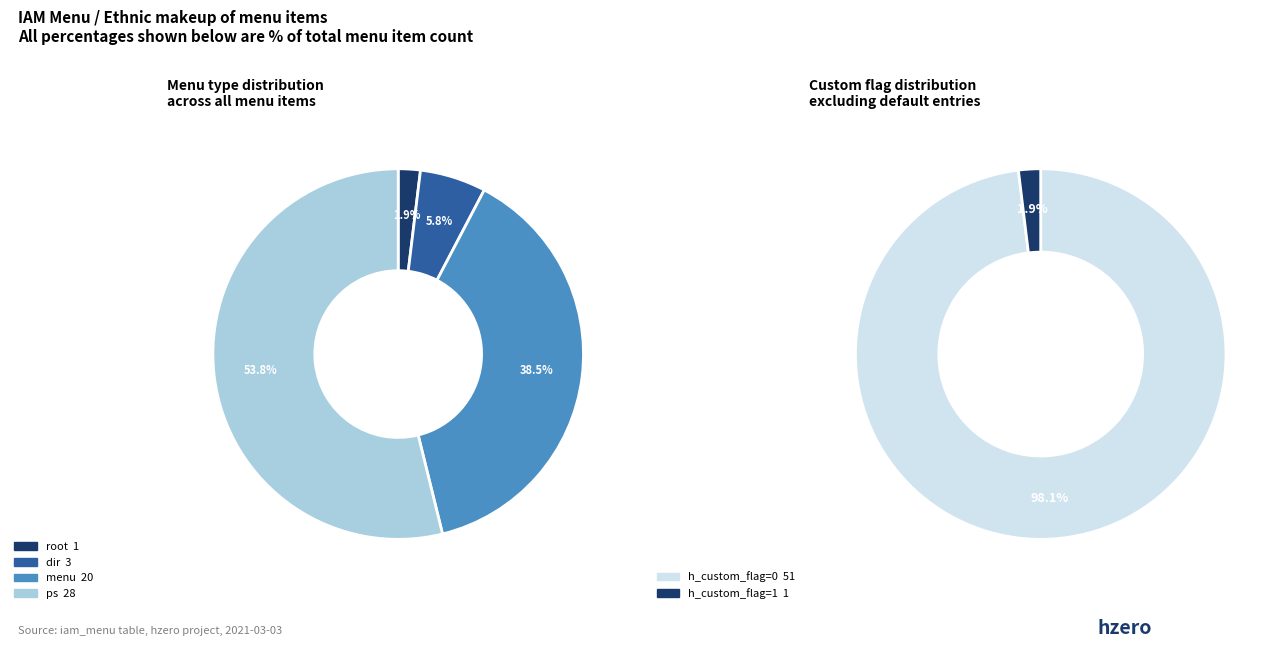

The root slice represents 2% of the pie. True or false?

True